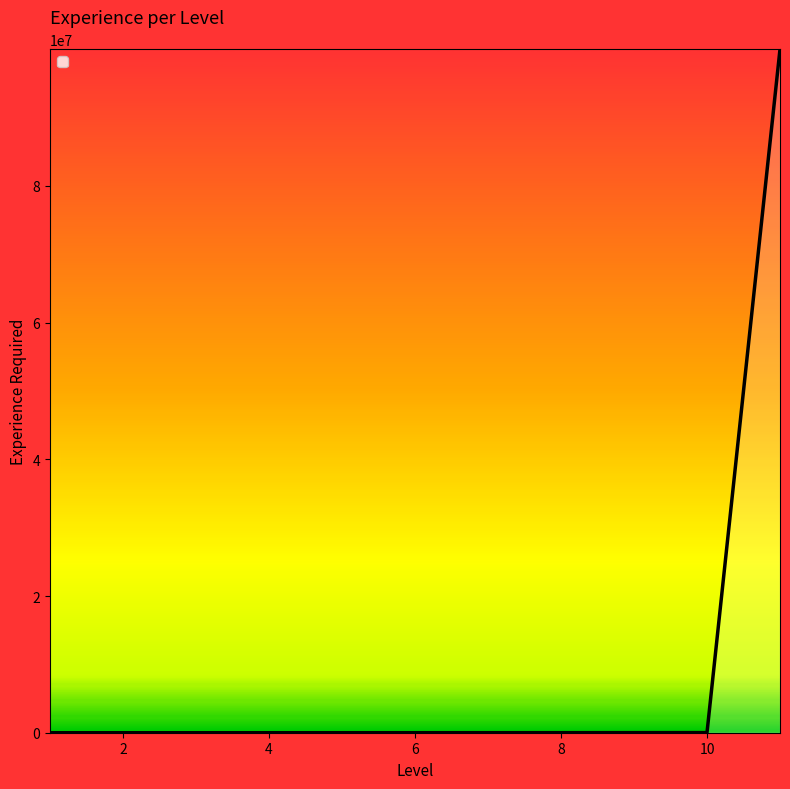

What is the greatest value displayed?

99999999